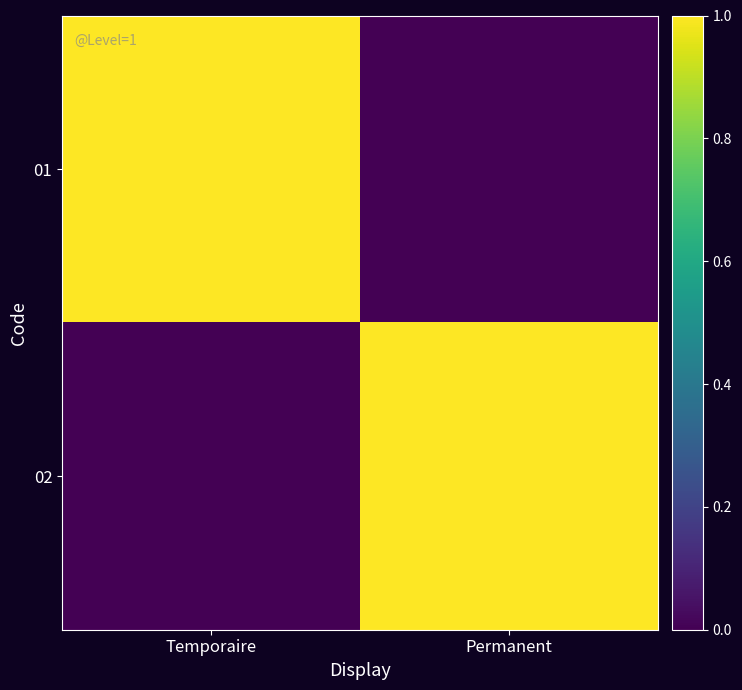

Reading right to left, transcribe all the data shown in this chart.

01: Permanent=0	Temporaire=1
02: Permanent=1	Temporaire=0